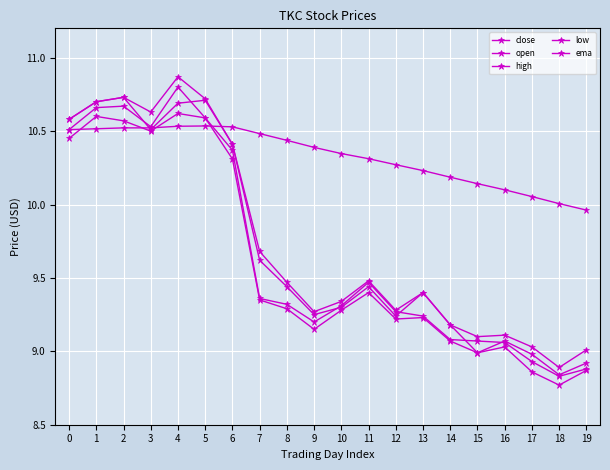

Reading right to left, transcribe all the data shown in this chart.

close: 19=8.9	18=8.8	17=8.9	16=9.1	15=9.1	14=9.1	13=9.2	12=9.3	11=9.5	10=9.3	9=9.2	8=9.3	7=9.4	6=10.4	5=10.6	4=10.8	3=10.5	2=10.7	1=10.7	0=10.5
open: 19=8.9	18=8.8	17=9.0	16=9.1	15=9.0	14=9.2	13=9.4	12=9.2	11=9.4	10=9.3	9=9.2	8=9.4	7=9.6	6=10.4	5=10.7	4=10.7	3=10.5	2=10.7	1=10.7	0=10.6
high: 19=9.0	18=8.9	17=9.0	16=9.1	15=9.1	14=9.2	13=9.4	12=9.3	11=9.5	10=9.3	9=9.3	8=9.5	7=9.7	6=10.4	5=10.7	4=10.9	3=10.6	2=10.7	1=10.7	0=10.6
low: 19=8.9	18=8.8	17=8.9	16=9.0	15=9.0	14=9.1	13=9.2	12=9.2	11=9.4	10=9.3	9=9.2	8=9.3	7=9.3	6=10.3	5=10.6	4=10.6	3=10.5	2=10.6	1=10.6	0=10.4
ema: 19=10.0	18=10.0	17=10.1	16=10.1	15=10.1	14=10.2	13=10.2	12=10.3	11=10.3	10=10.3	9=10.4	8=10.4	7=10.5	6=10.5	5=10.5	4=10.5	3=10.5	2=10.5	1=10.5	0=10.5